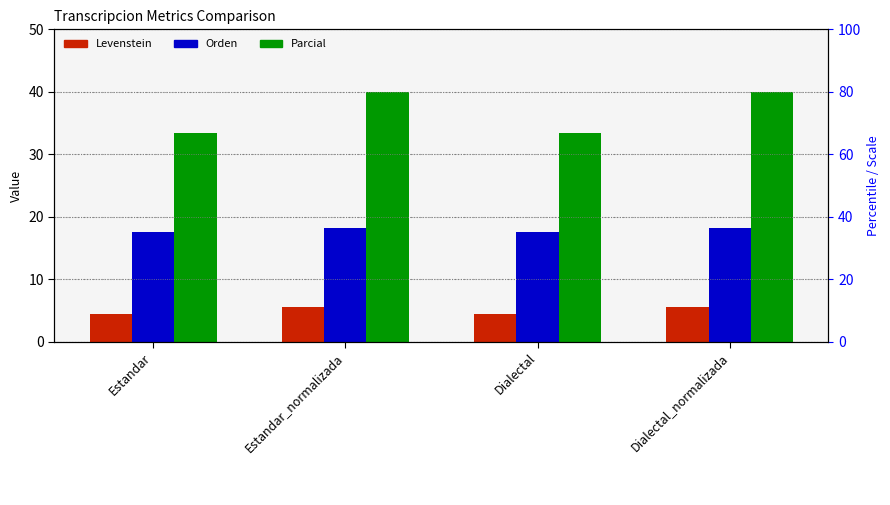

Count the number of data series in this chart.

3